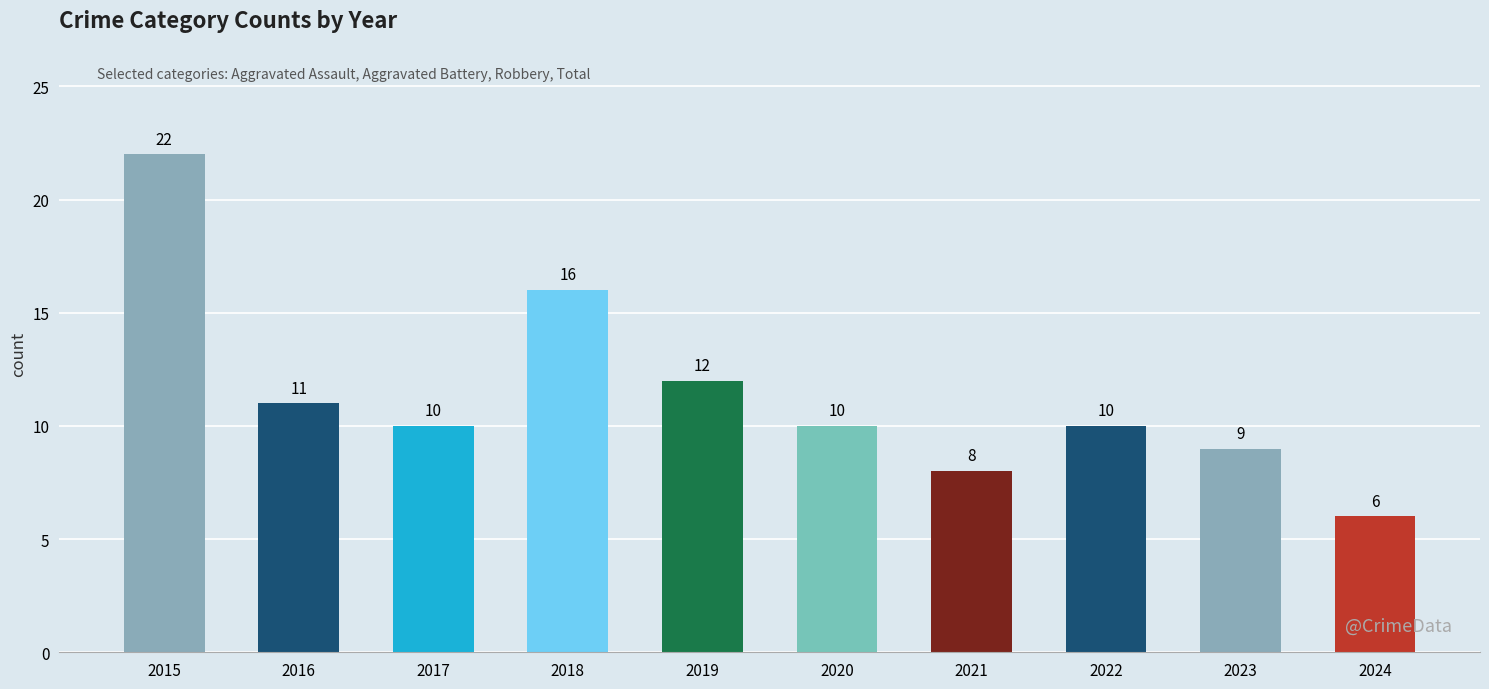

What is the sum of the values at 2016 and 2023?

20